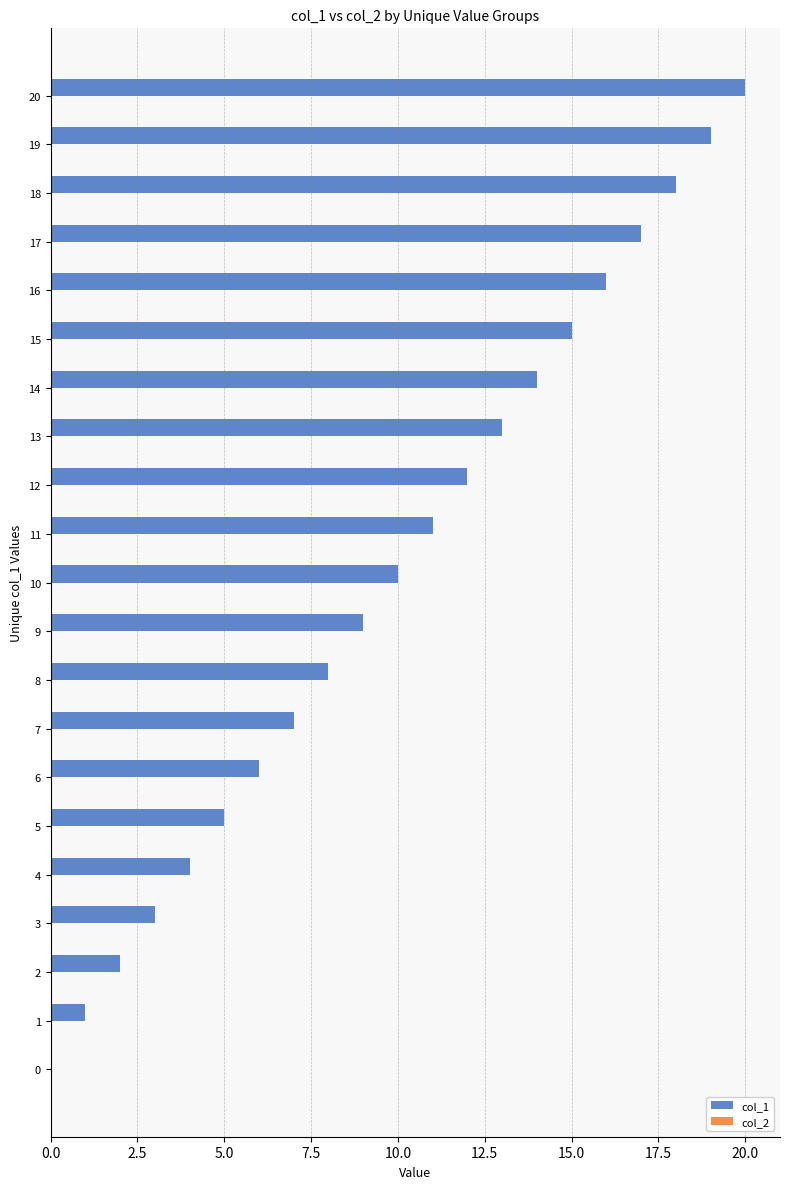

At which category does the chart reach its peak across all series?

20